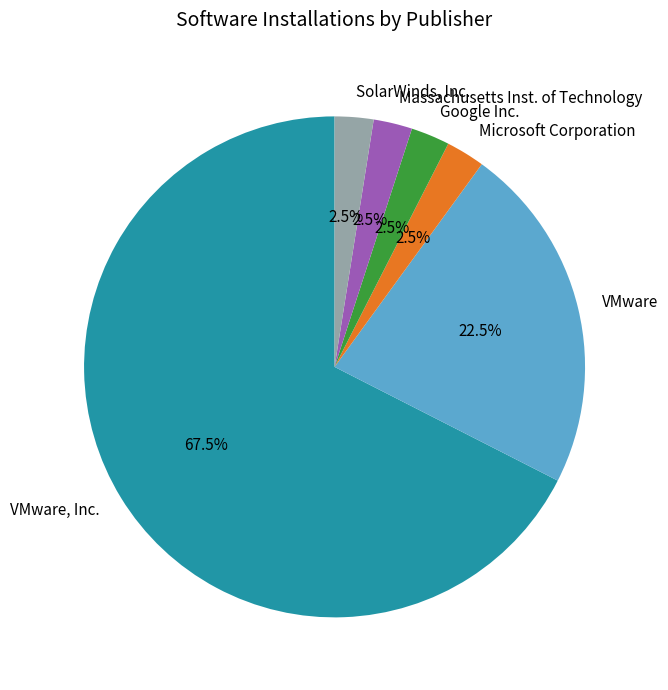

What is the ratio of the value at VMware, Inc. to the value at Google Inc.?

27.0